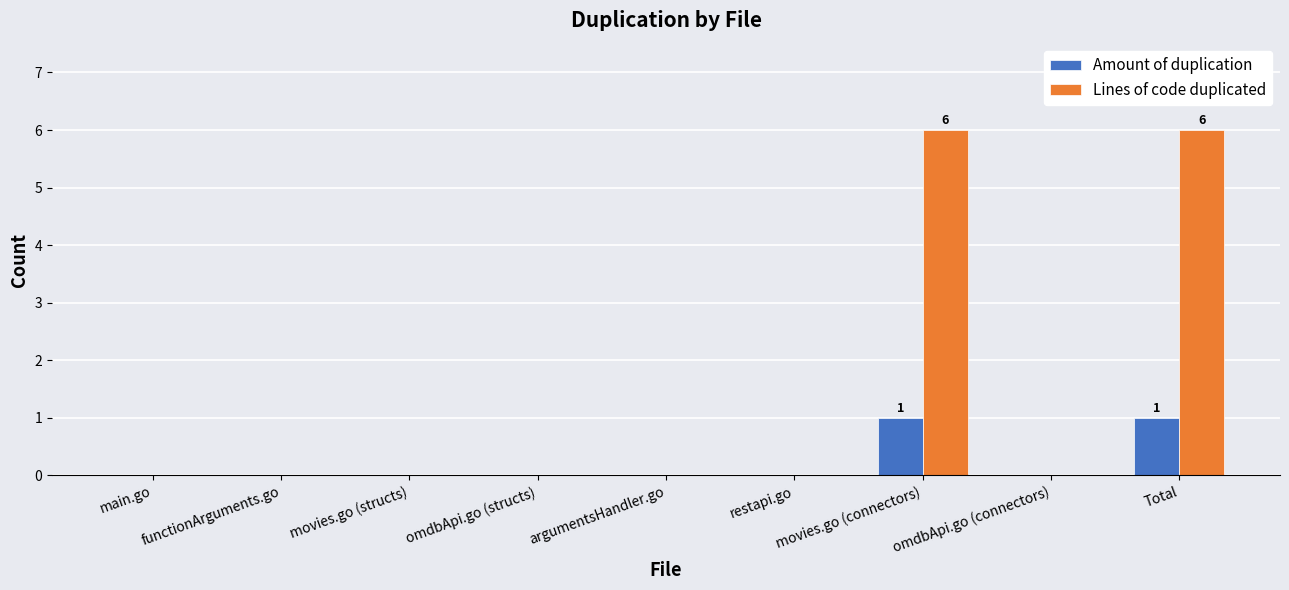

What is the spread (max minus min) of values at movies.go (connectors)?

5